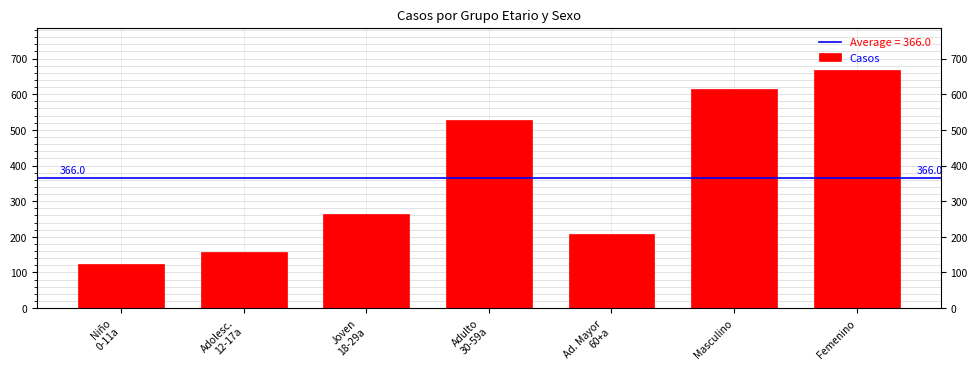

Reading left to right, extract all data points from this chart.

Niño
0-11a=124	Adolesc.
12-17a=156	Joven
18-29a=263	Adulto
30-59a=529	Ad. Mayor
60+a=209	Masculino=614	Femenino=667